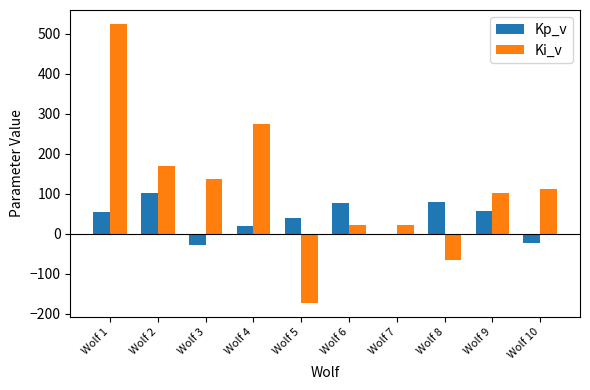

Which series has the largest total across all categories?

Ki_v